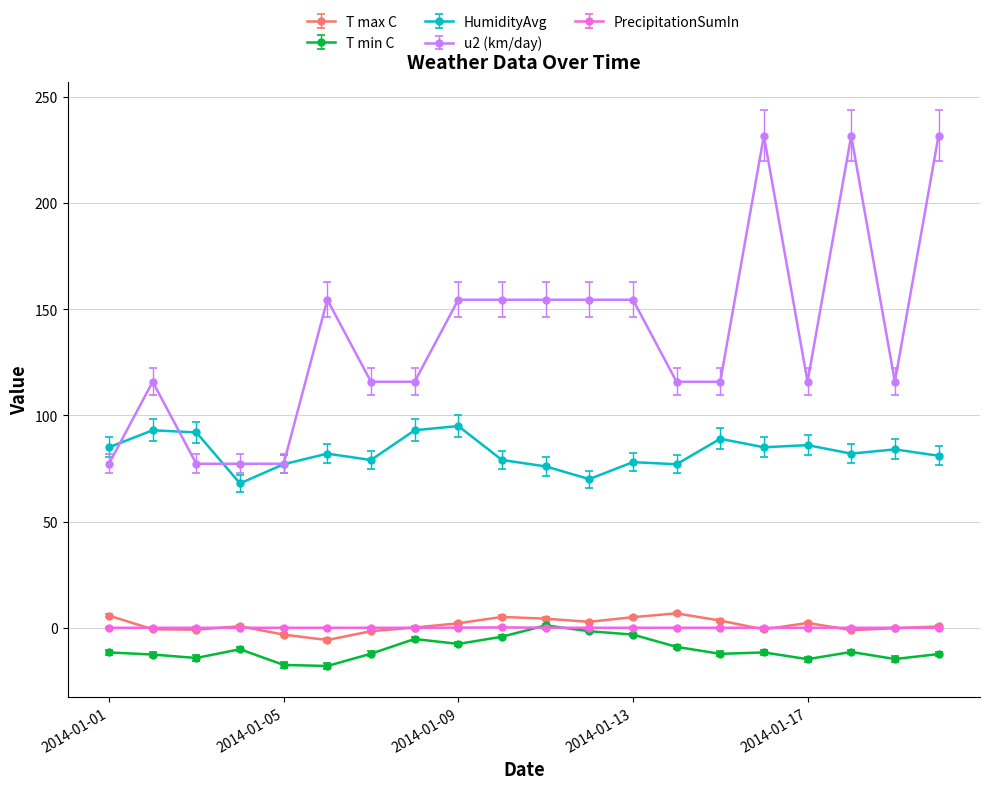

True or false: HumidityAvg has more than 0 interior local peaks.

True